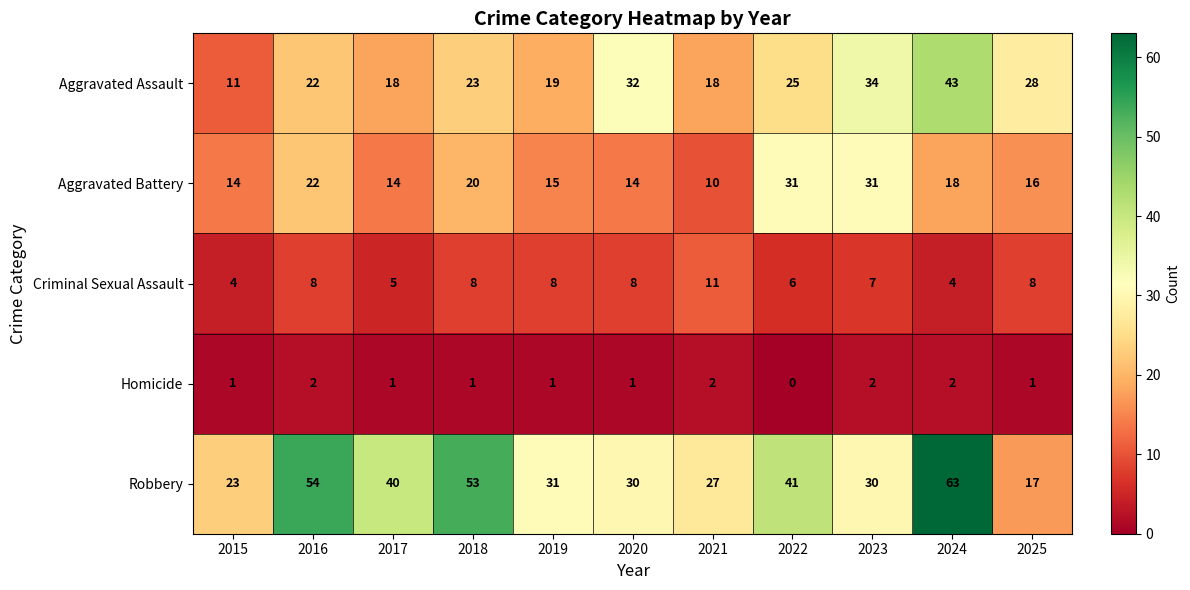

Which series has the largest range (max minus min)?

Robbery